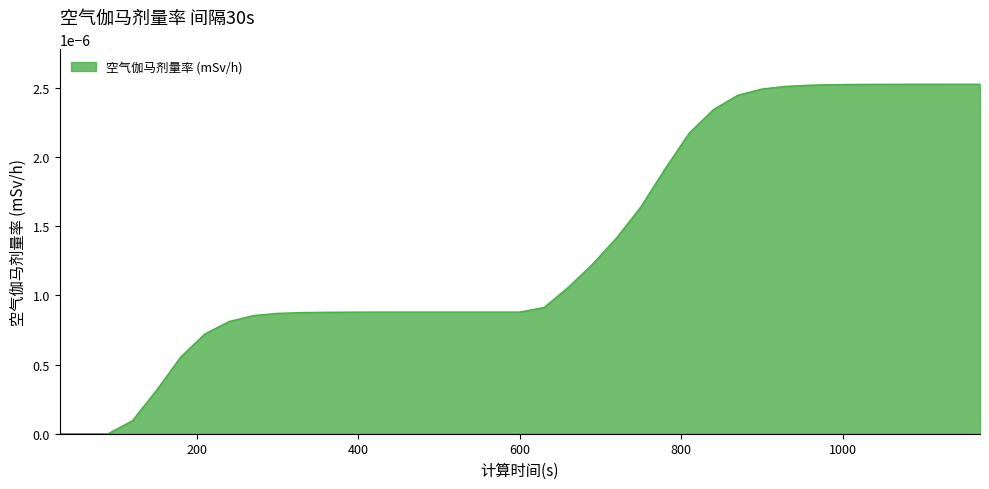

Rank the categories by value from lowest to highest.

30, 60, 90, 120, 150, 180, 210, 240, 270, 300, 330, 360, 390, 420, 450, 480, 510, 540, 570, 600, 630, 660, 690, 720, 750, 780, 810, 840, 870, 900, 930, 960, 990, 1020, 1050, 1080, 1110, 1140, 1170